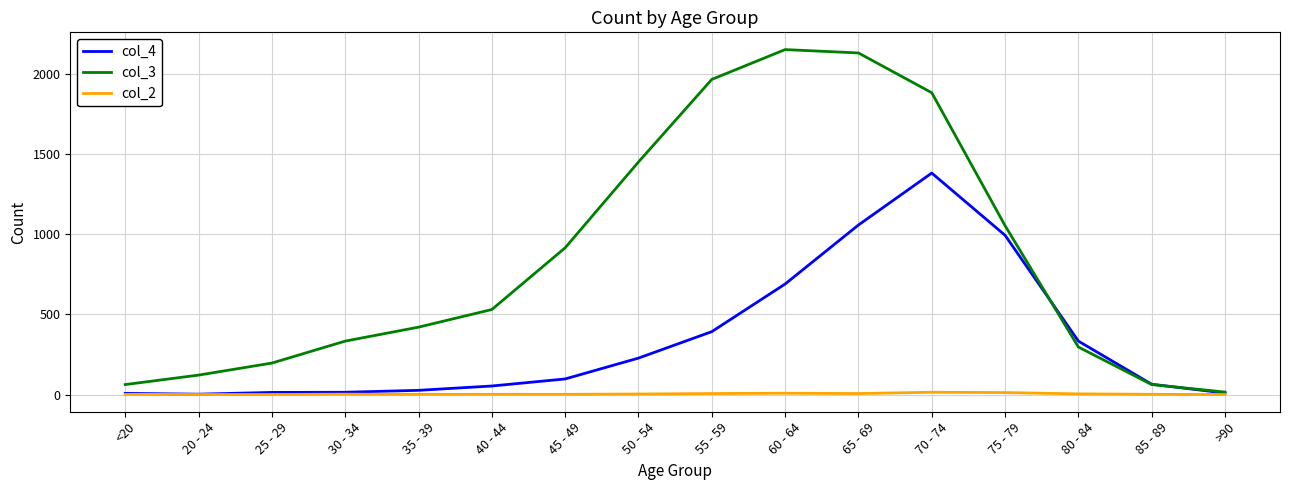

Which series has the largest range (max minus min)?

col_3